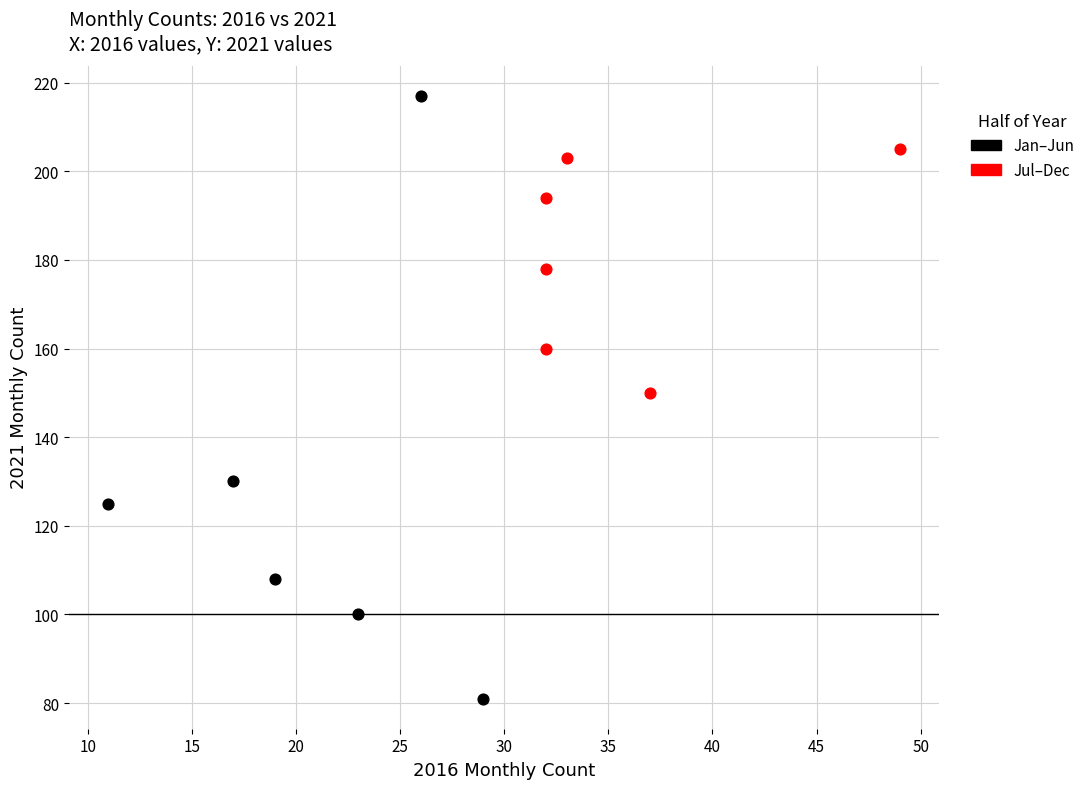

Which series has the largest Y range (max minus min)?

Jan–Jun